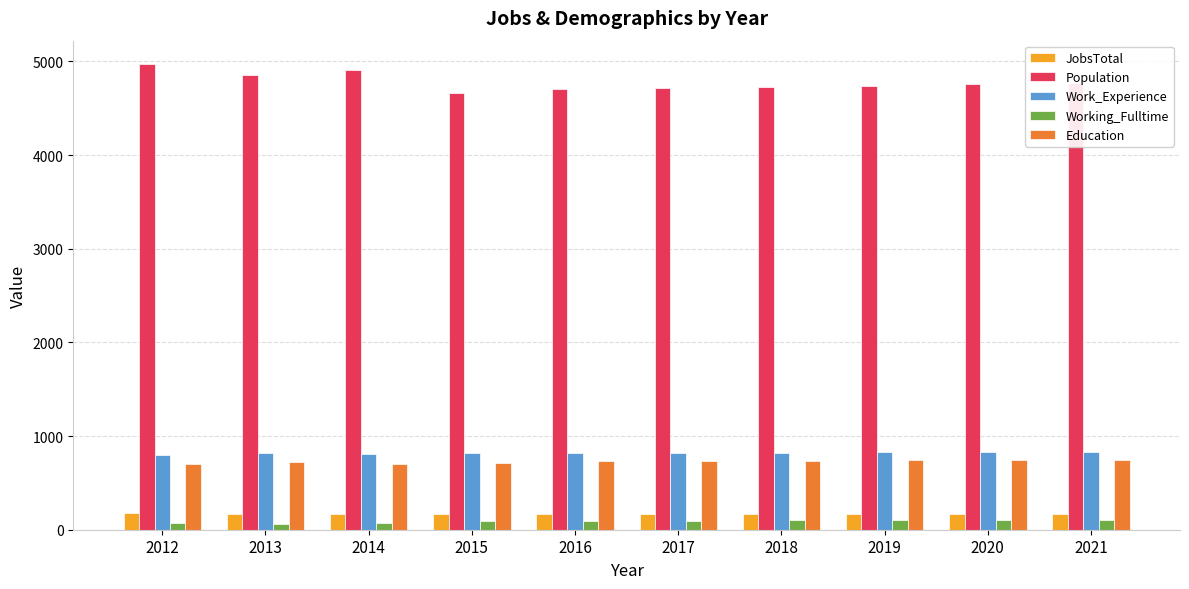

Is it true that Work_Experience equals 825 at 2019?

True